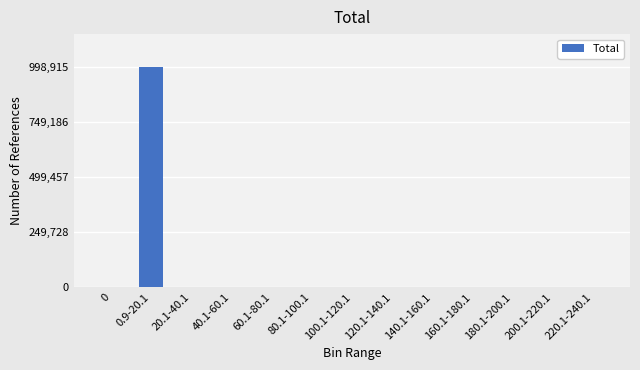

What is the sum of all values?

1000000